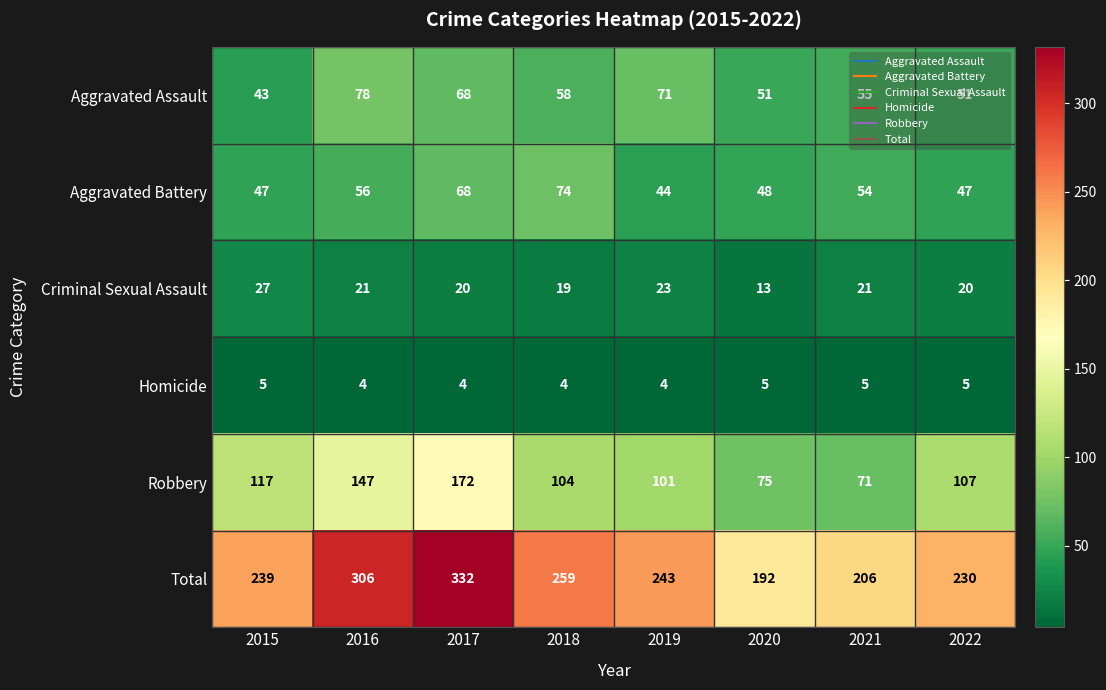

What is the minimum value shown in the chart?

4